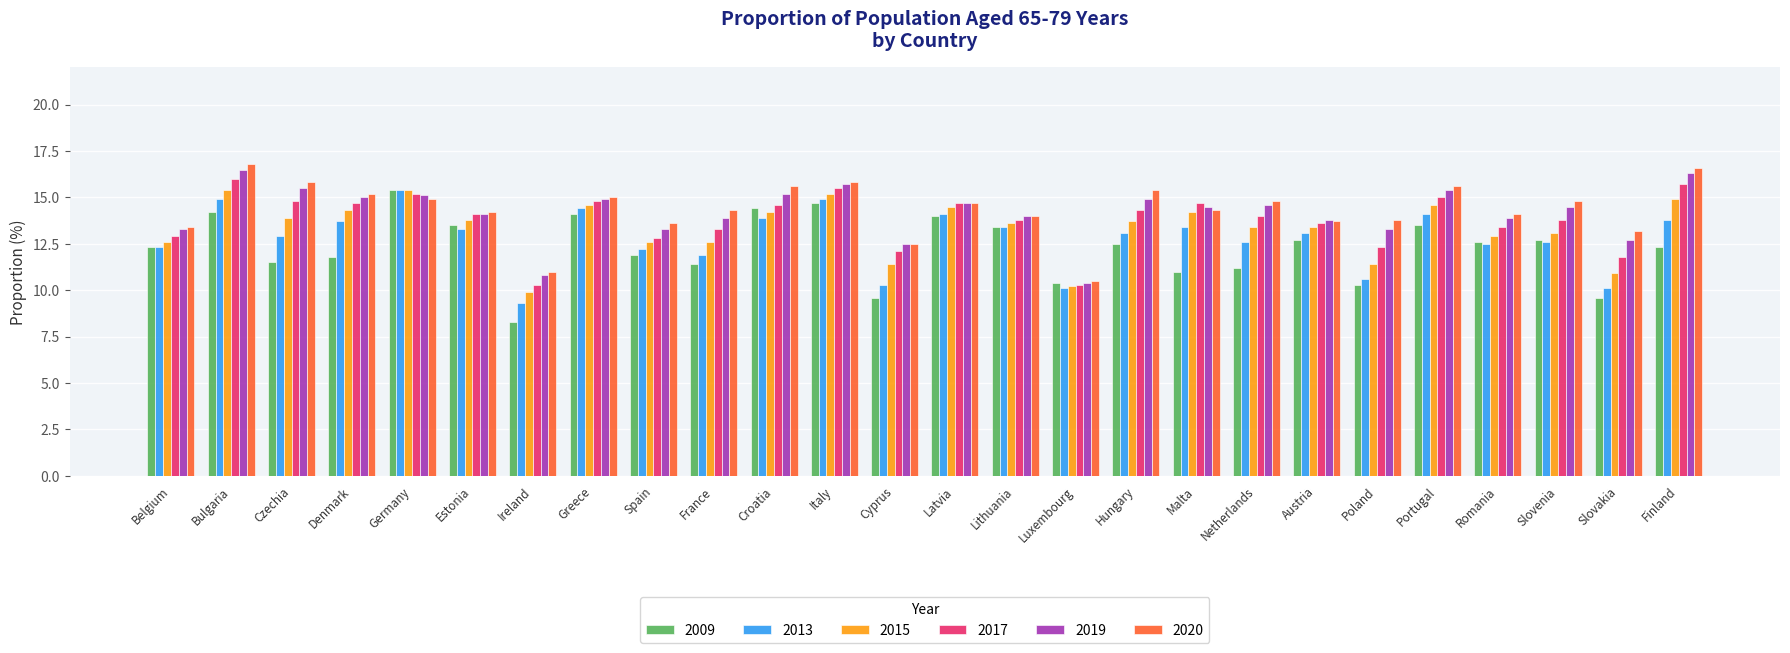

What are all the series names shown in the legend?

2009, 2013, 2015, 2017, 2019, 2020